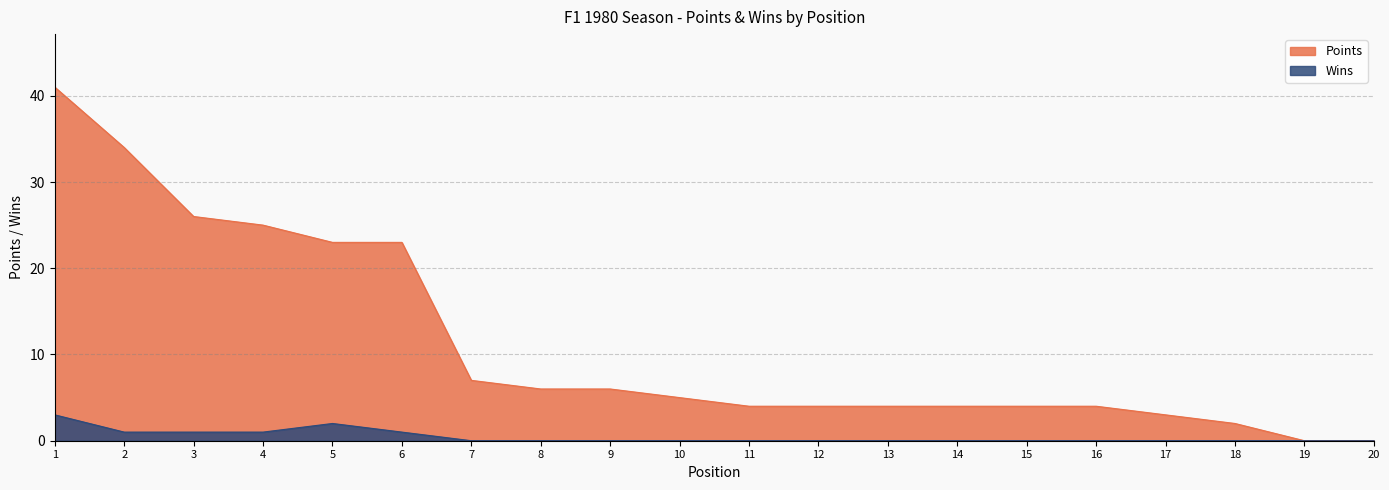

Where is Points nearest to the value 20?

5